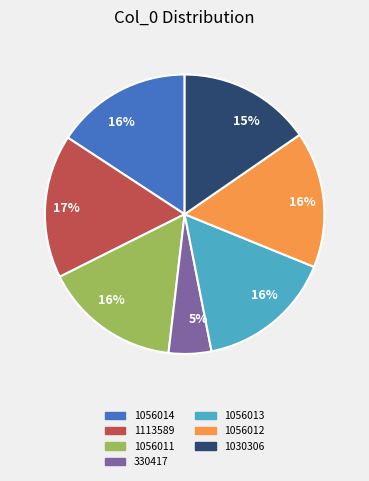

Is there a majority slice in this chart?

No